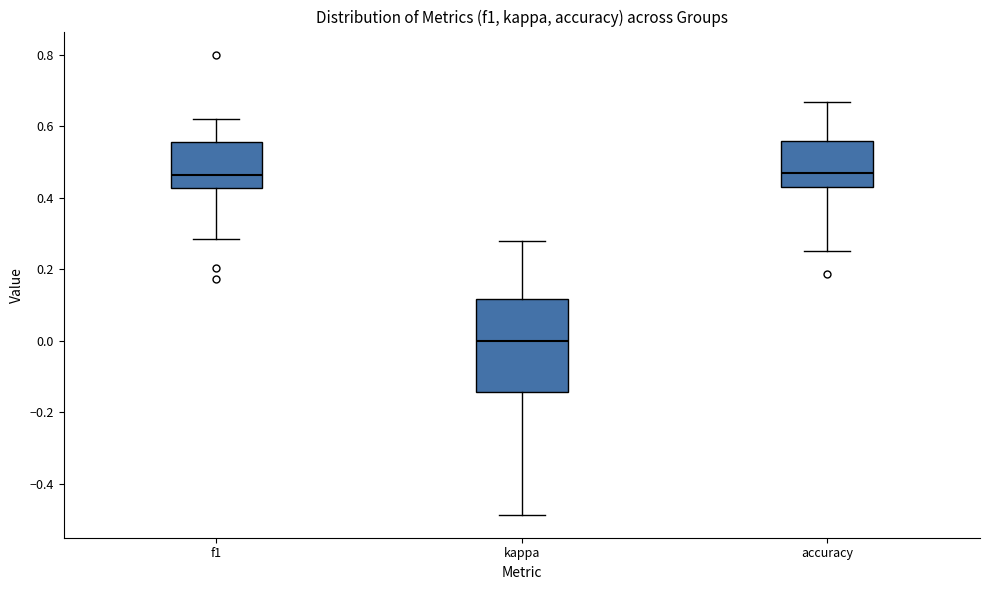

Which box's median line is the lowest?

kappa